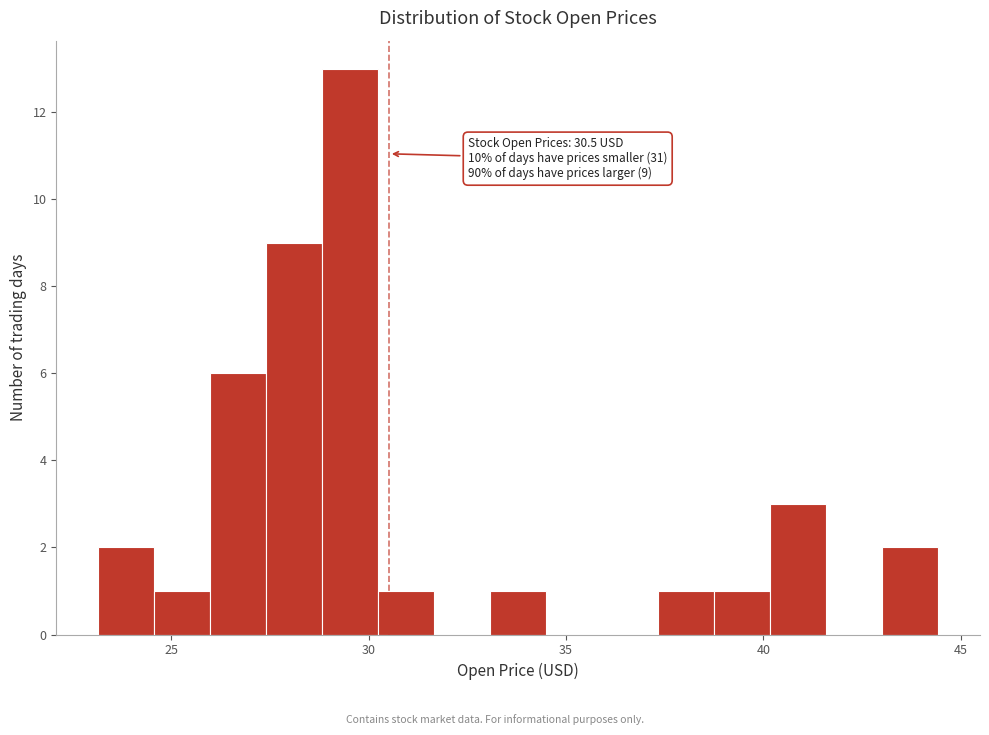

Around what value on the x-axis is the tallest bar? Give the approximate position of its centre, as read against the axis.

29.5